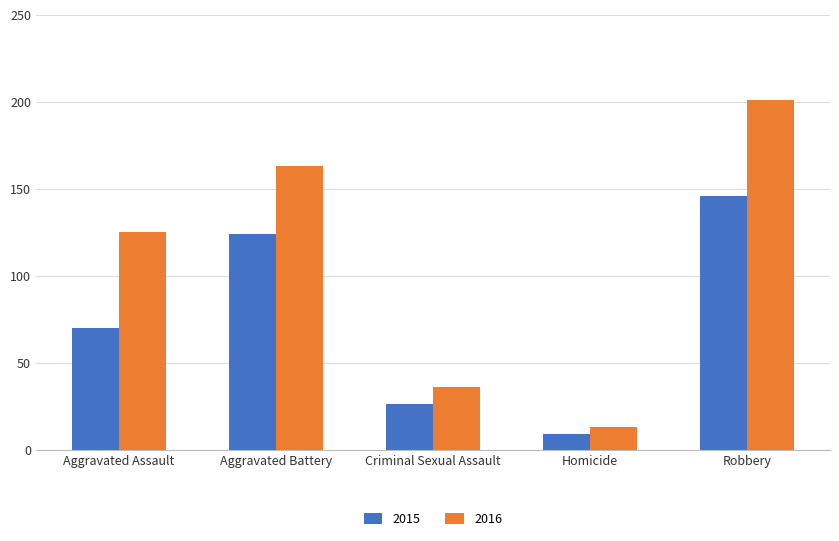

What is the average value of the 2015 series?

75